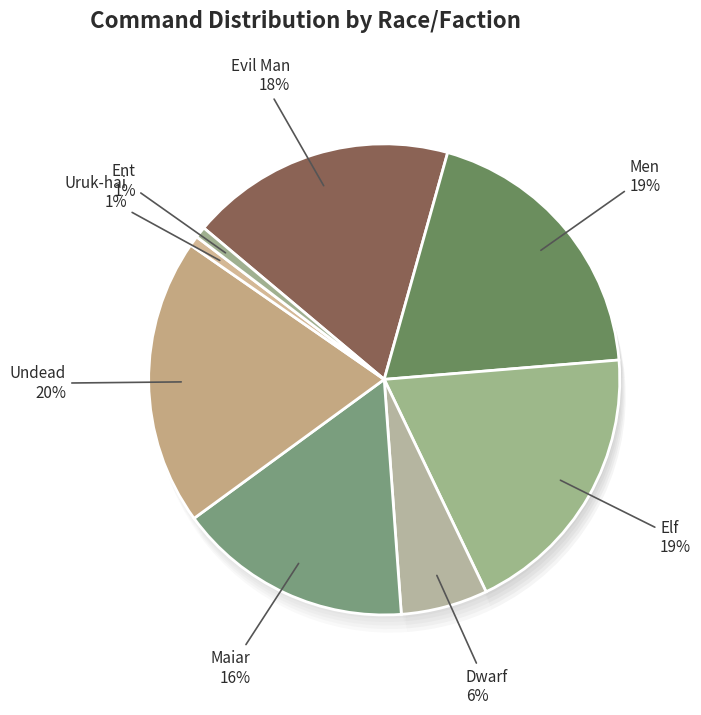

To the nearest percent, what percentage of the pie is Undead?

20%